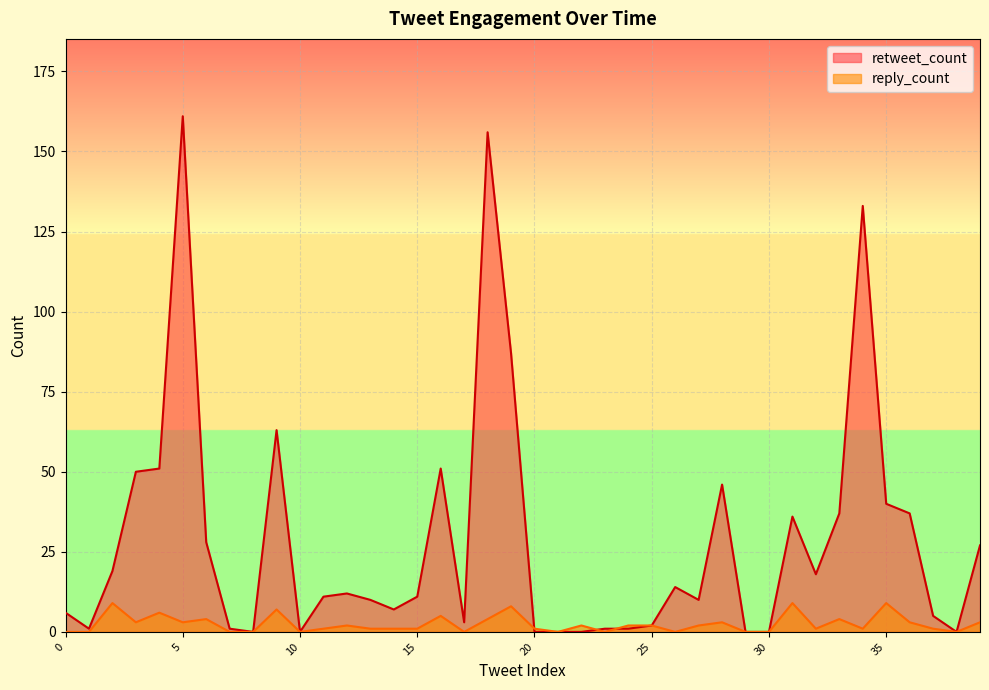

List the series in order of their overall mean, highest first.

retweet_count, reply_count